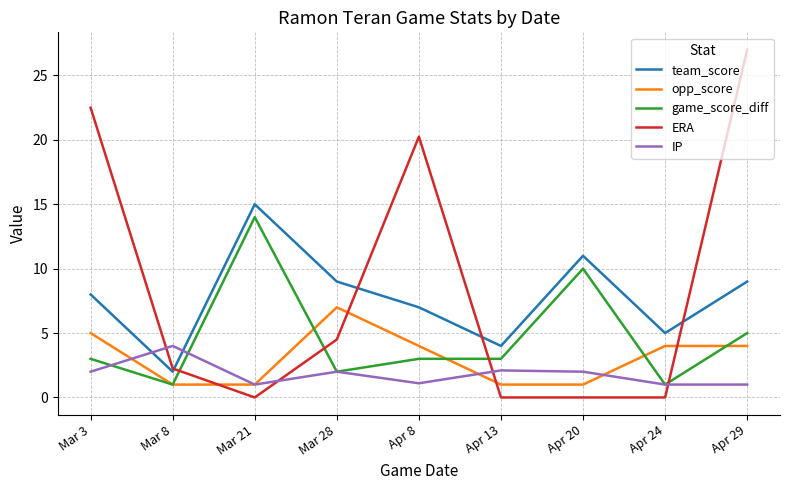

In team_score, how many points are higher than both neighbors (excluding endpoints)?

2